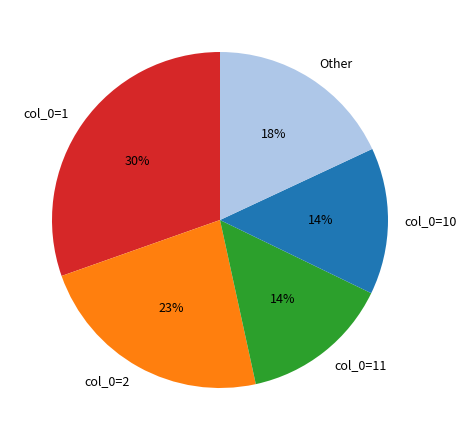

Does Other represent more than half of the total?

No